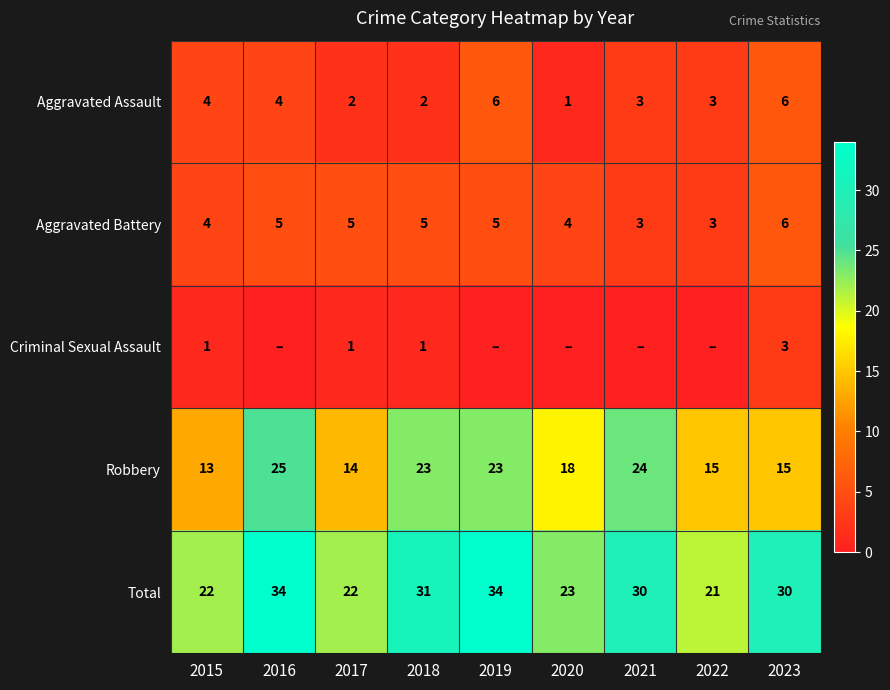

What is the sum of the Aggravated Battery values at 2022 and 2021?

6